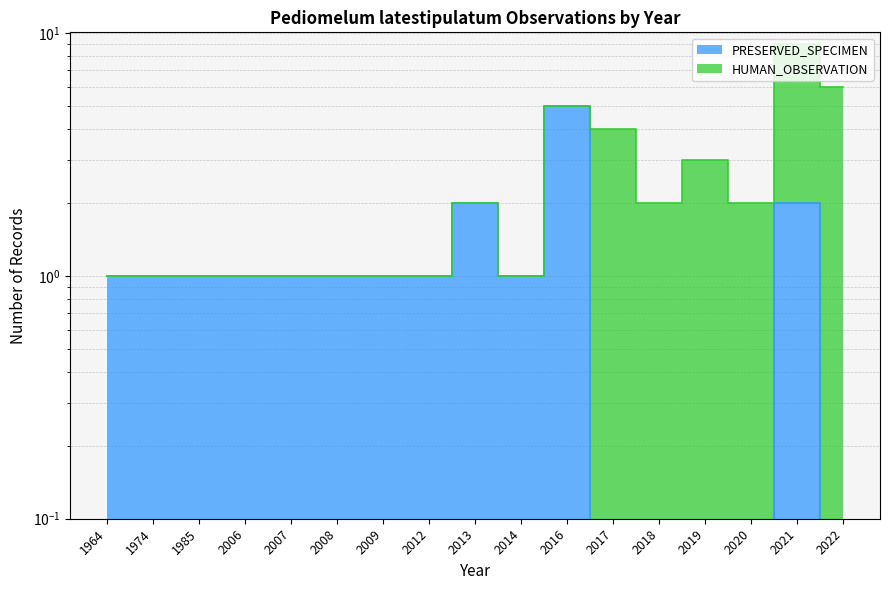

What is the value of the 4th point from the left?

1